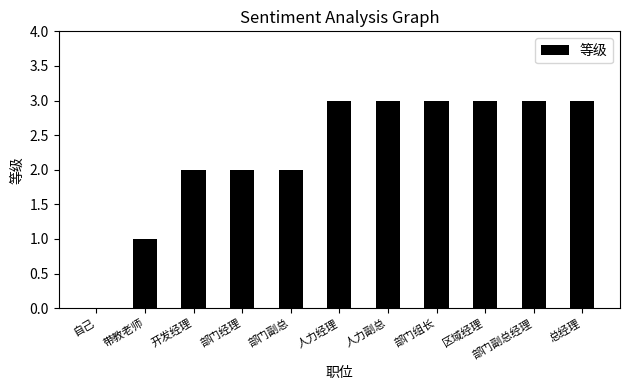

The chart shows a value of 3 at 开发经理. True or false?

False